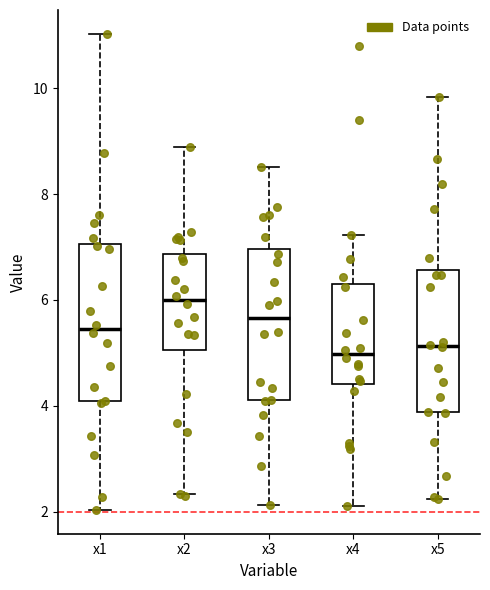

Reading left to right, transcribe this box plot: for each box, give where its median line is, the range the box spans, and where its two whiskers end, as read against the y-axis. The values are not printed on the chart, so give them approximately, as read against the axis.

x1: median 5.4, box 4.0 to 7.0, whiskers 2.0 to 11.0
x2: median 6.0, box 5.0 to 6.8, whiskers 2.4 to 8.8
x3: median 5.6, box 4.2 to 7.0, whiskers 2.2 to 8.6
x4: median 5.0, box 4.4 to 6.2, whiskers 2.2 to 7.2
x5: median 5.2, box 3.8 to 6.6, whiskers 2.2 to 9.8